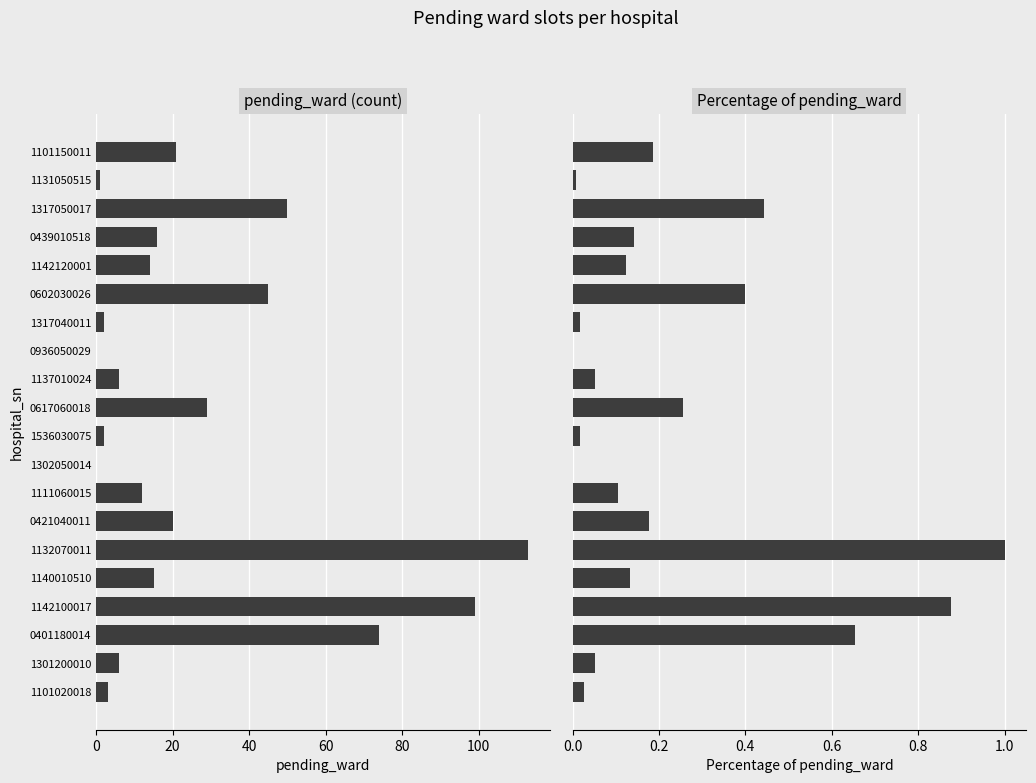

What is the total value across all series at 1142120001?

14.1